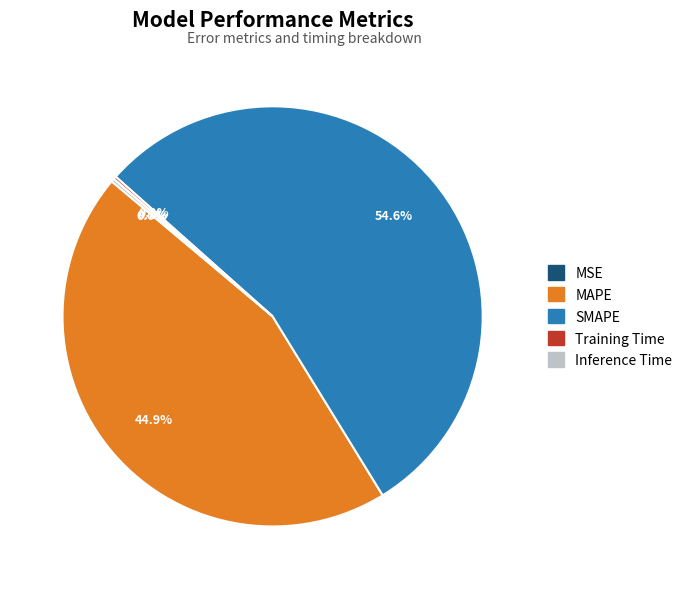

What is the largest slice in the pie chart?

SMAPE